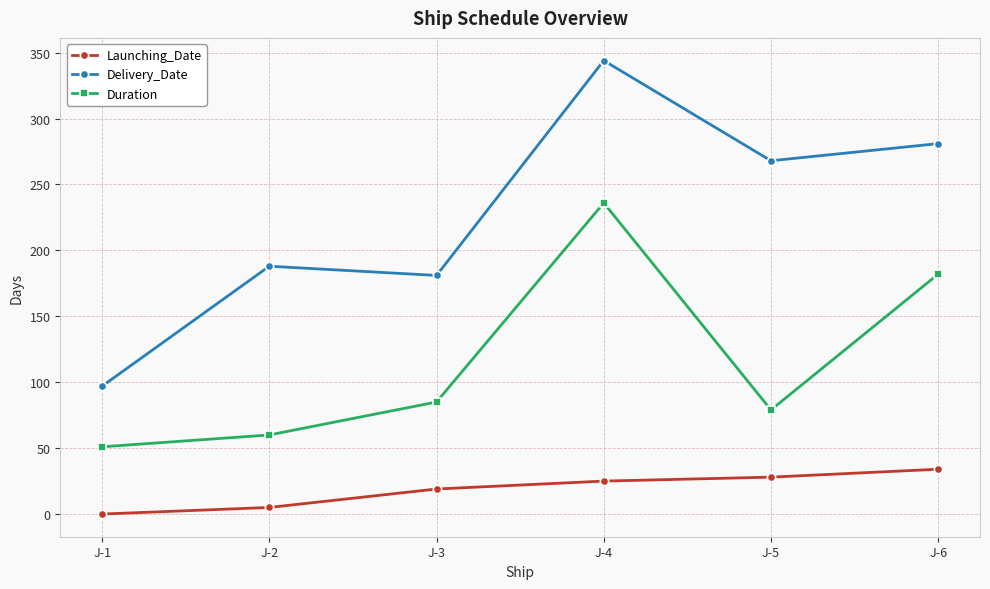

What is the difference between the maximum and minimum values in the Delivery_Date series?

247